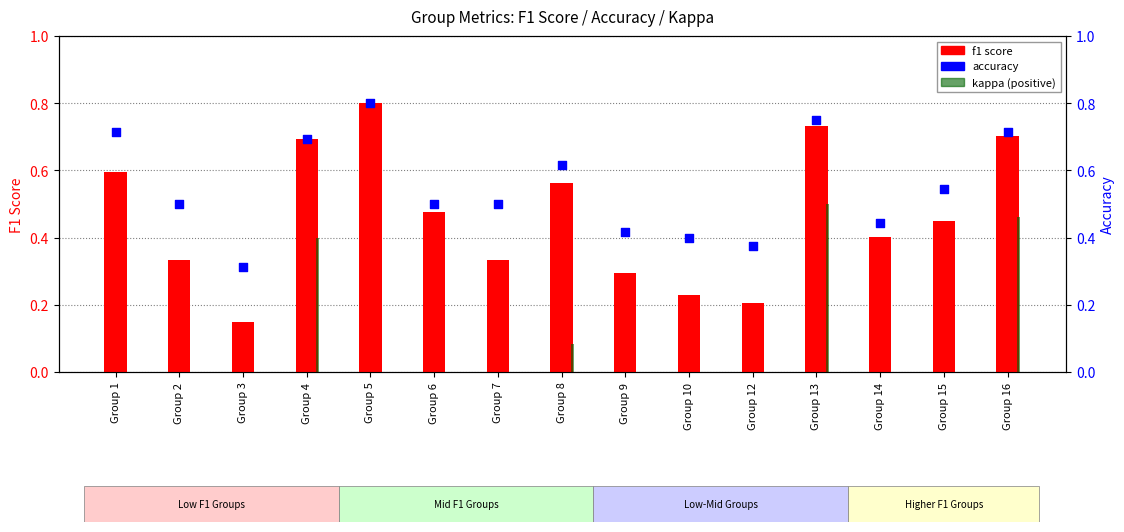

Is the value of kappa (positive) at Group 5 greater than the value of f1 score at Group 14?

No